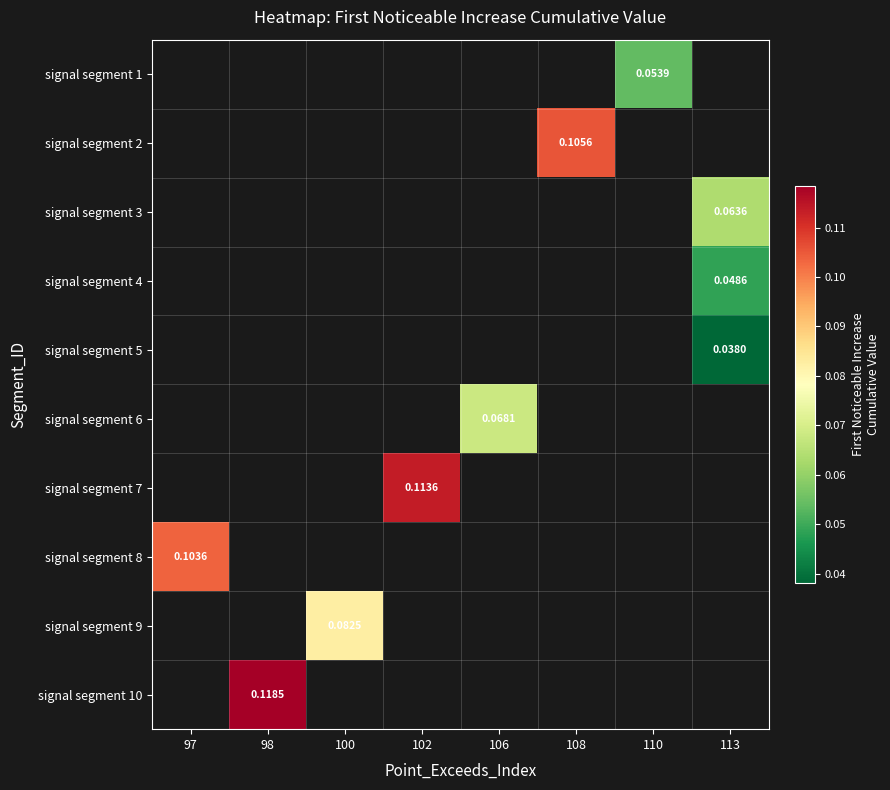

At which category does the chart reach its peak across all series?

98